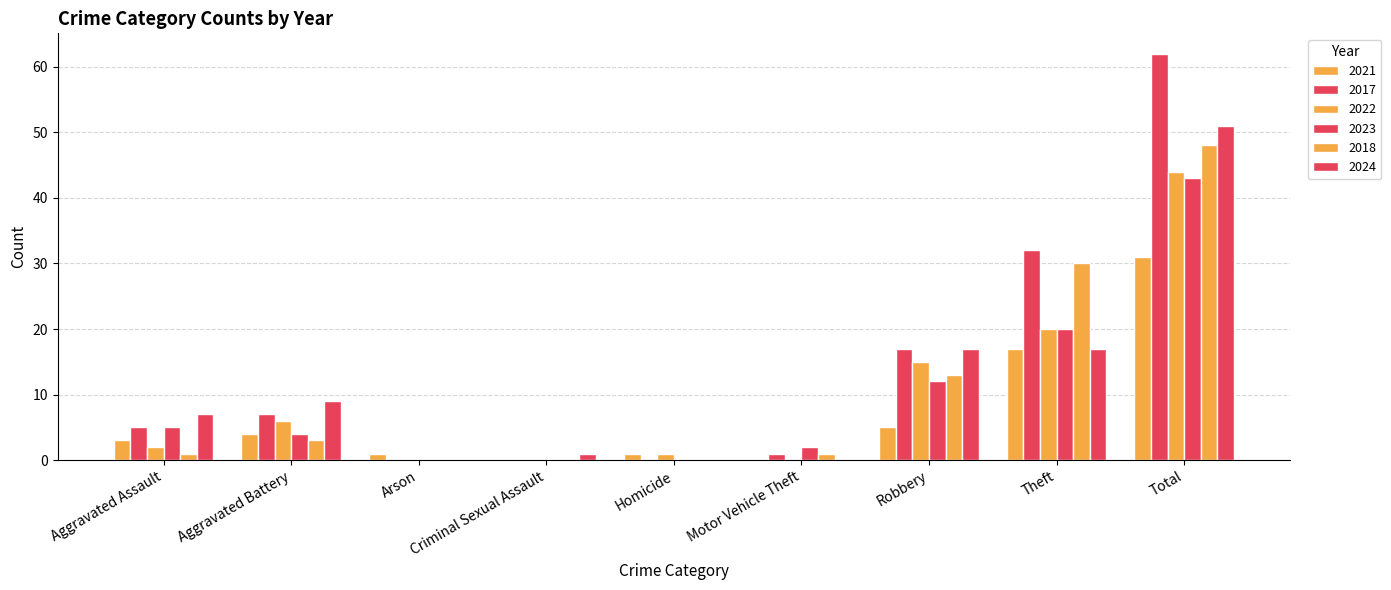

Reading left to right, list all the values displayed in this chart.

2021: 3	4	1	0	1	0	5	17	31
2017: 5	7	0	0	0	1	17	32	62
2022: 2	6	0	0	1	0	15	20	44
2023: 5	4	0	0	0	2	12	20	43
2018: 1	3	0	0	0	1	13	30	48
2024: 7	9	0	1	0	0	17	17	51